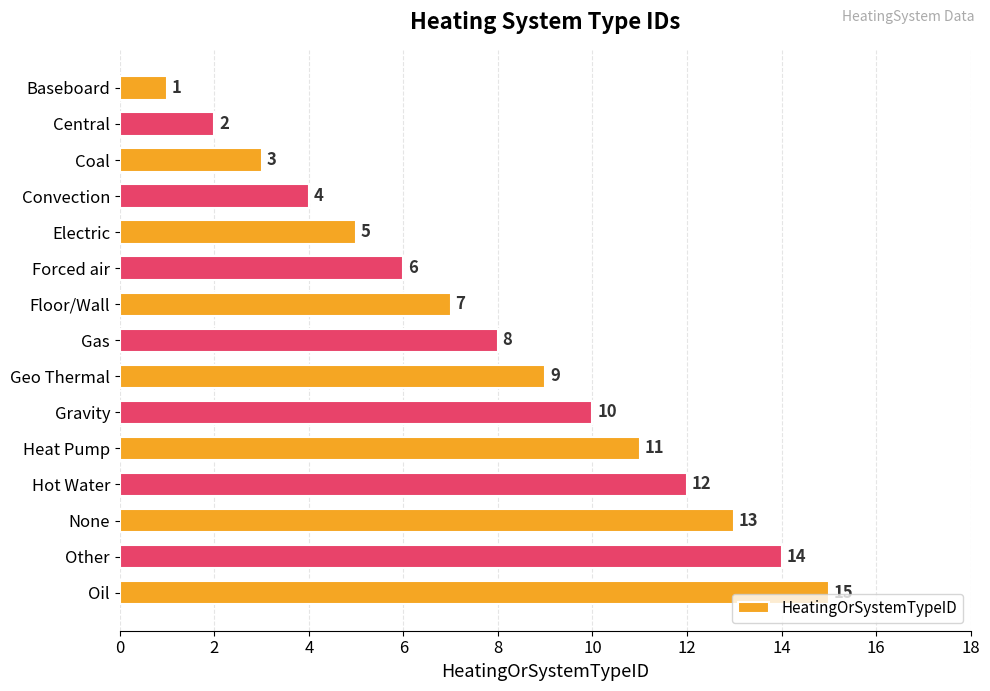

Where is the data nearest to the value 8?

Gas